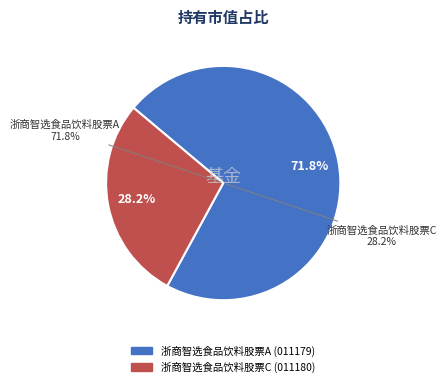

What percentage is the 浙商智选食品饮料股票C slice, to the nearest percent?

28%